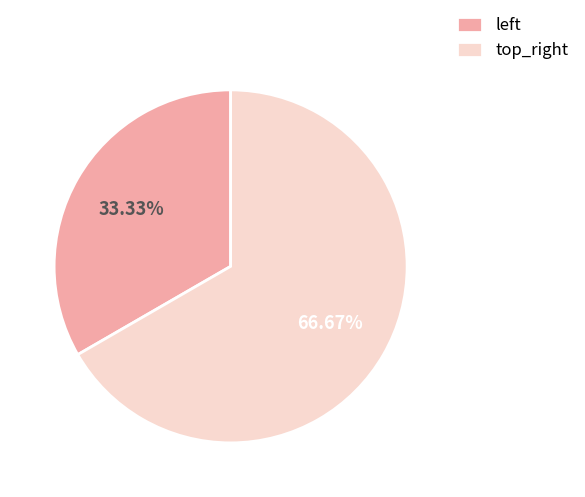

Count the number of slices in the pie.

2